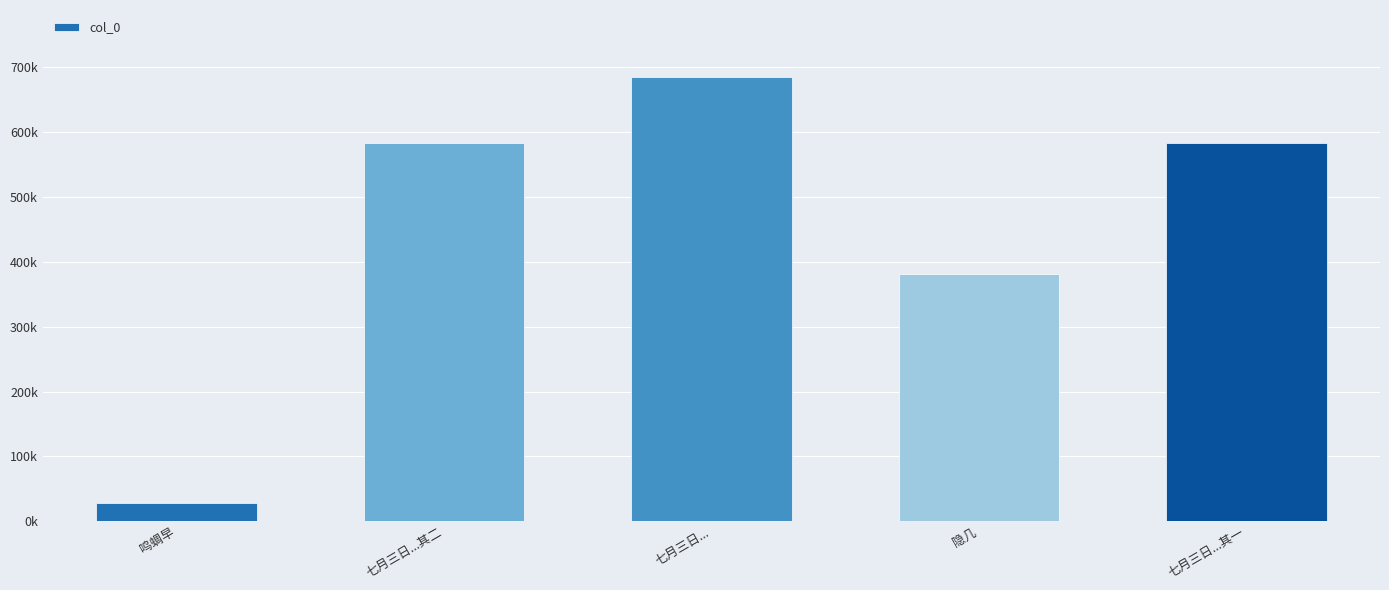

Rank the categories by value from highest to lowest.

七月三日..., 七月三日...其二, 七月三日...其一, 隐几, 鸣蜩早